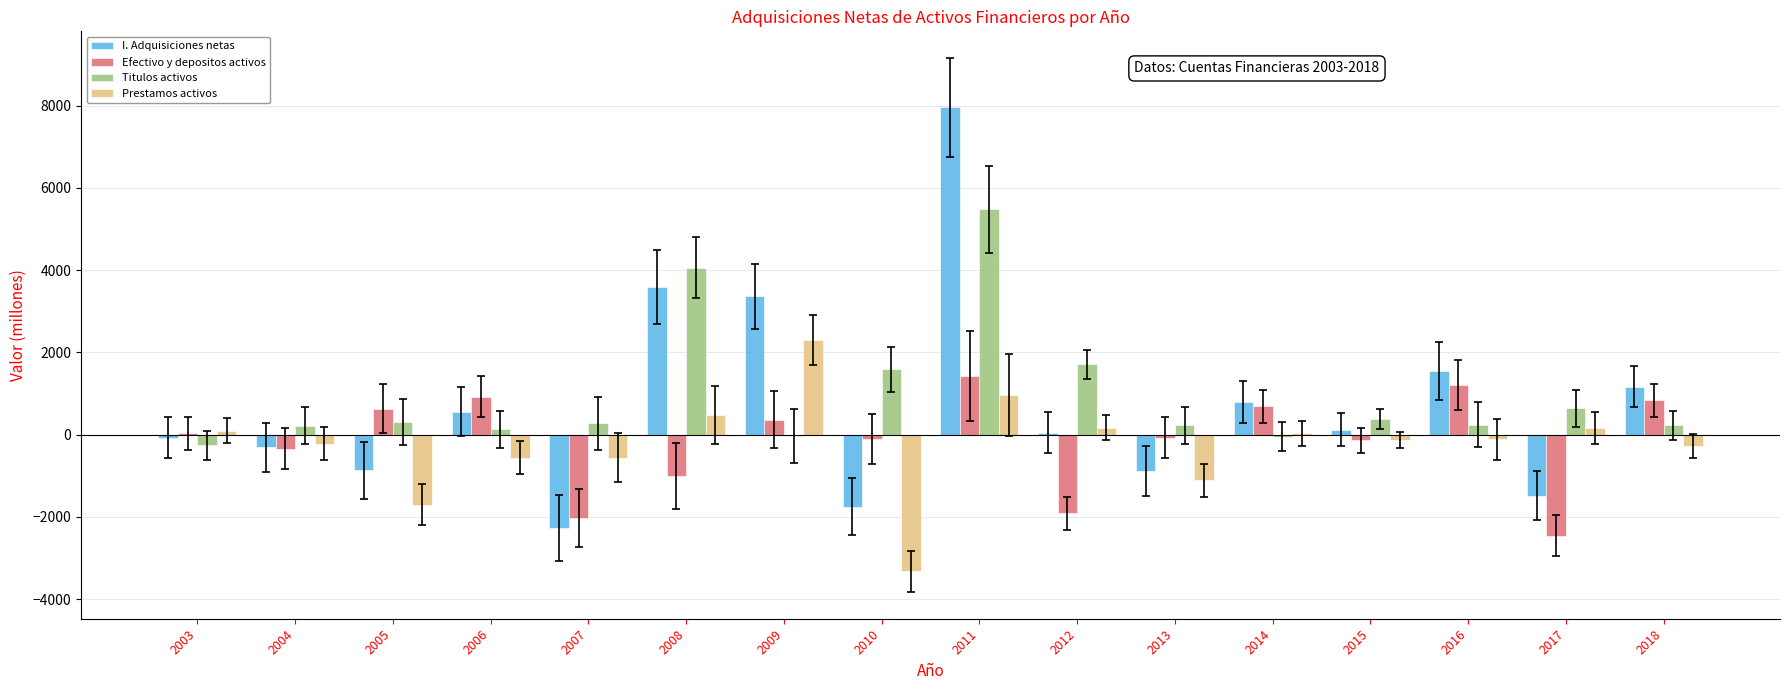

What is the highest value of the I. Adquisiciones netas series?

7961